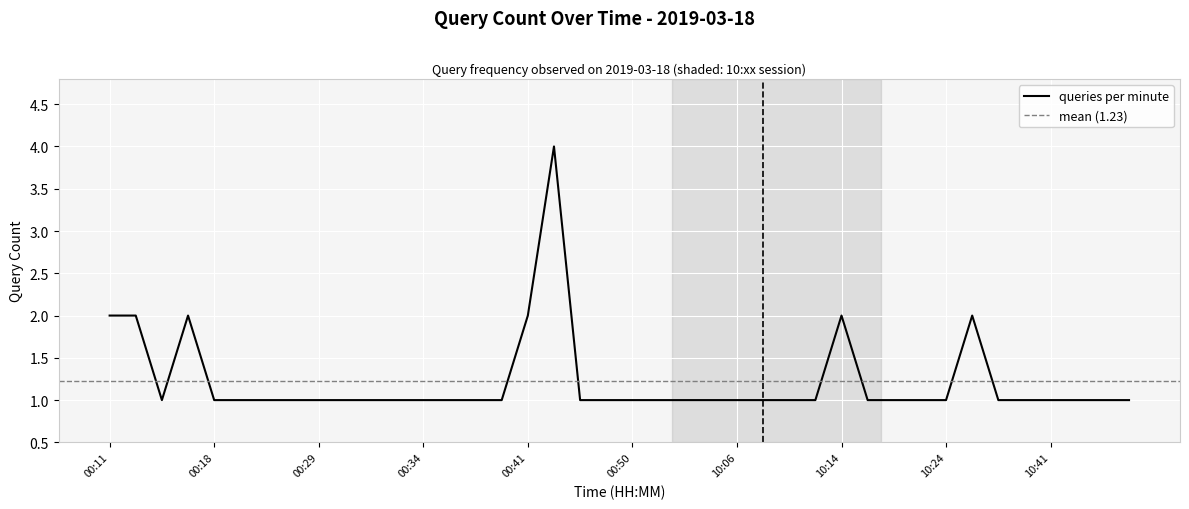

Reading left to right, list all the values displayed in this chart.

00:11=2	00:12=2	00:14=1	00:17=2	00:18=1	00:24=1	00:25=1	00:26=1	00:29=1	00:31=1	00:32=1	00:33=1	00:34=1	00:35=1	00:36=1	00:40=1	00:41=2	00:44=4	00:48=1	00:49=1	00:50=1	10:01=1	10:02=1	10:05=1	10:06=1	10:11=1	10:12=1	10:13=1	10:14=2	10:15=1	10:19=1	10:20=1	10:24=1	10:35=2	10:37=1	10:39=1	10:41=1	10:42=1	10:54=1	10:56=1